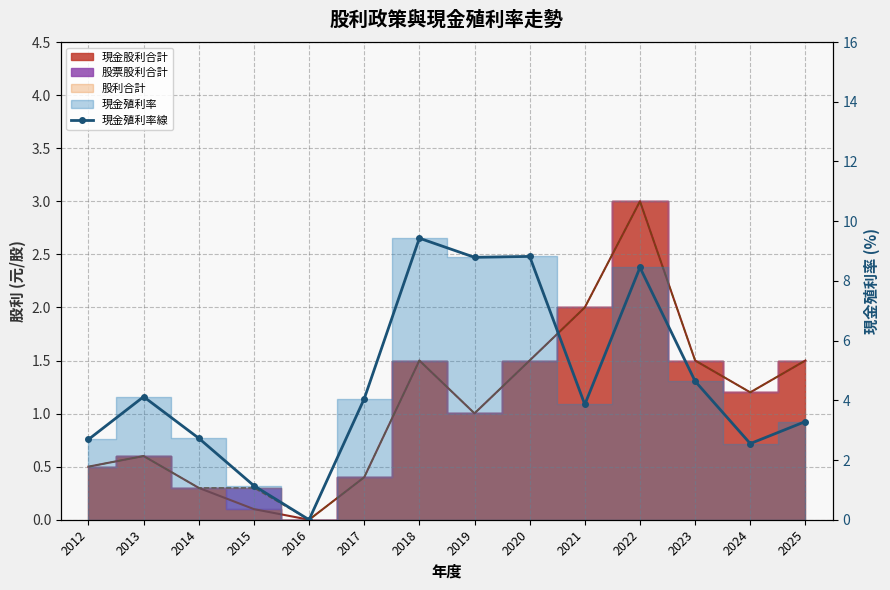

Which category has the lowest value across all series?

2016